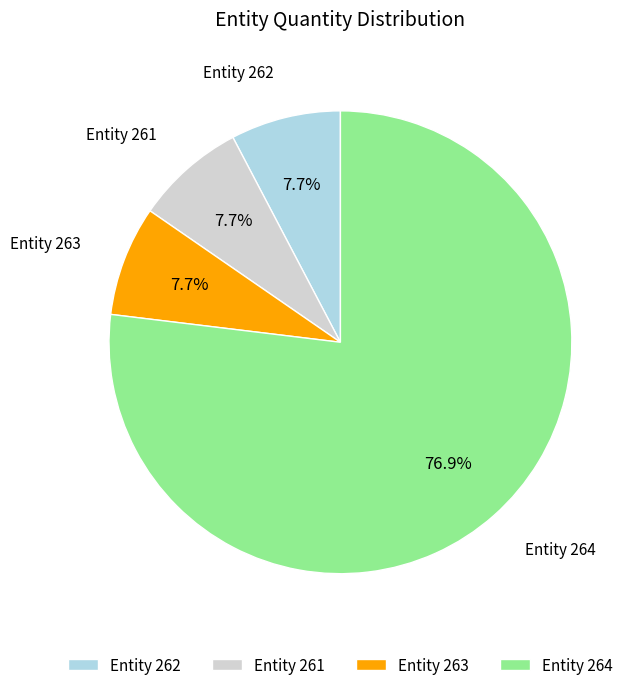

What is the ratio of the value at Entity 263 to the value at Entity 262?

1.0